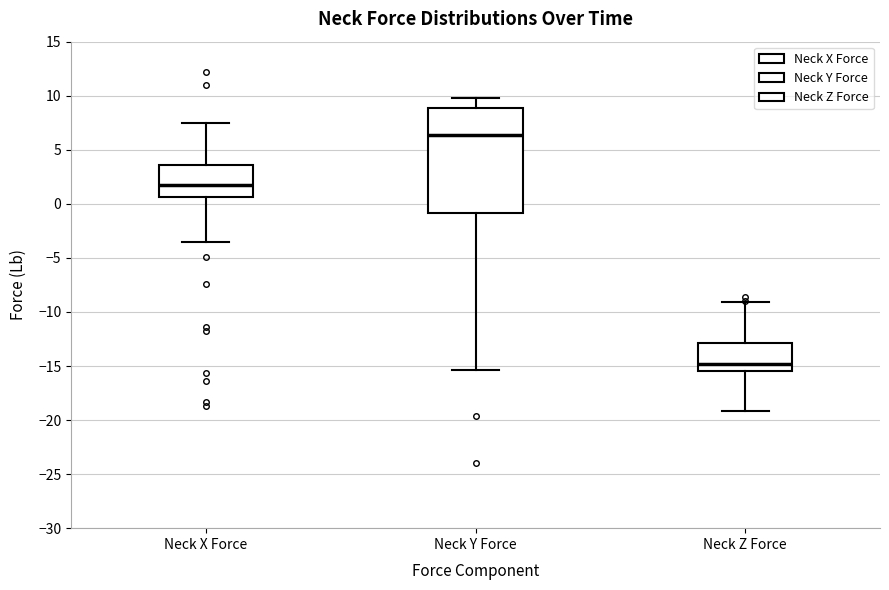

Comparing the boxes themselves (not the whiskers), which one is the tallest?

Neck Y Force